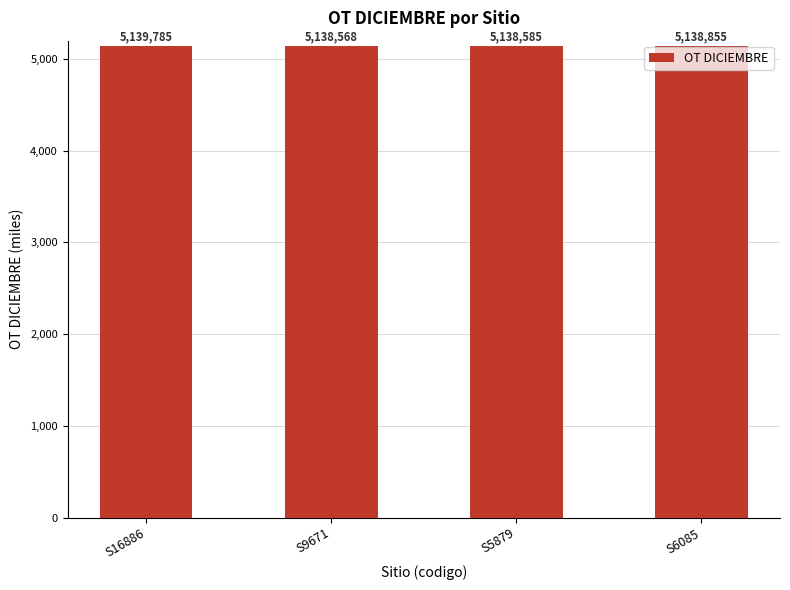

What is the ratio of the value at S6085 to the value at S9671?

1.0